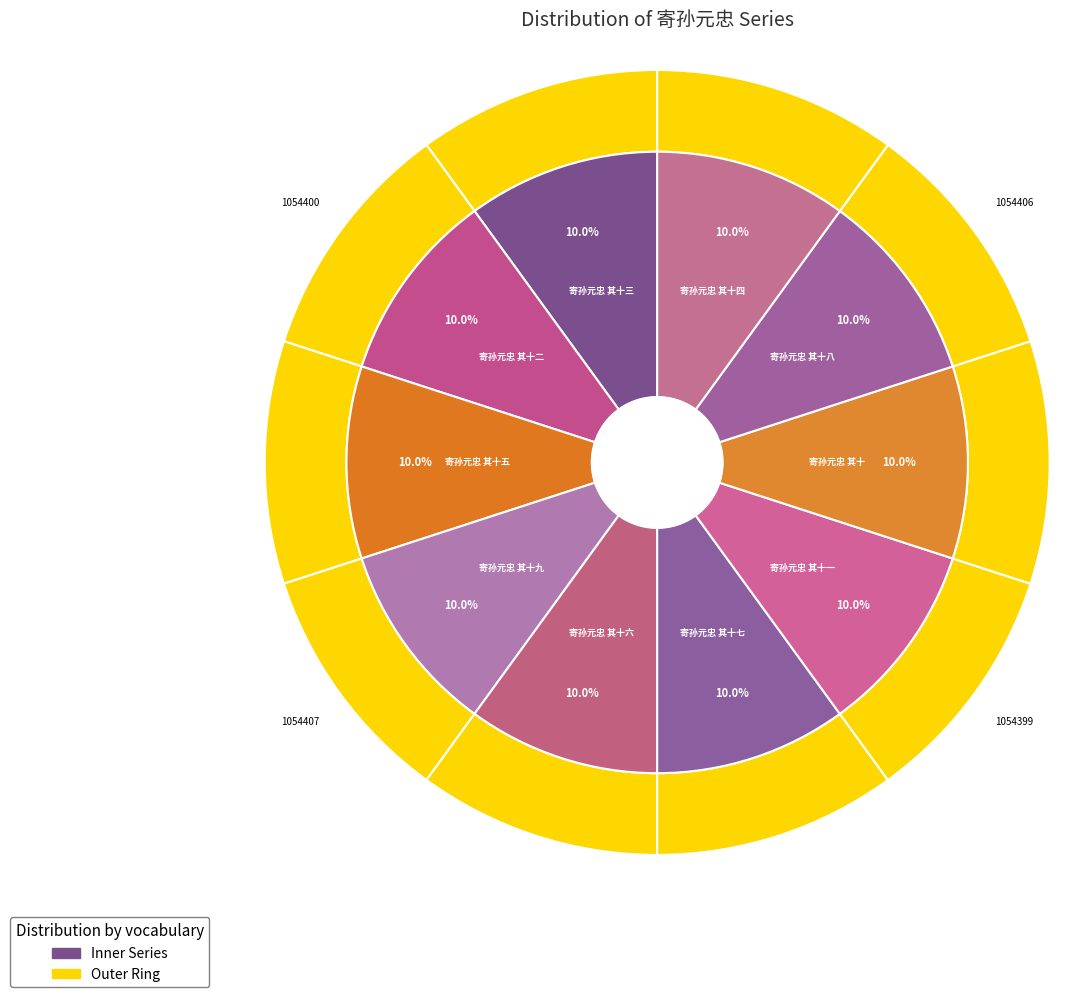

Which has a higher value, 寄孙元忠 其十二 or 寄孙元忠 其十六?

寄孙元忠 其十六